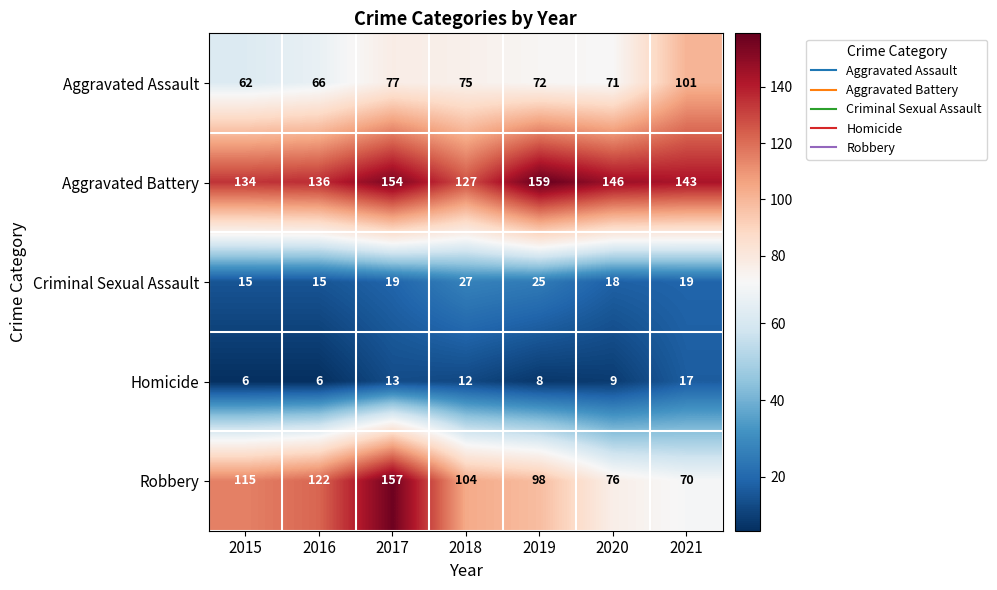

Rank the series by their maximum value, from highest to lowest.

Aggravated Battery, Robbery, Aggravated Assault, Criminal Sexual Assault, Homicide